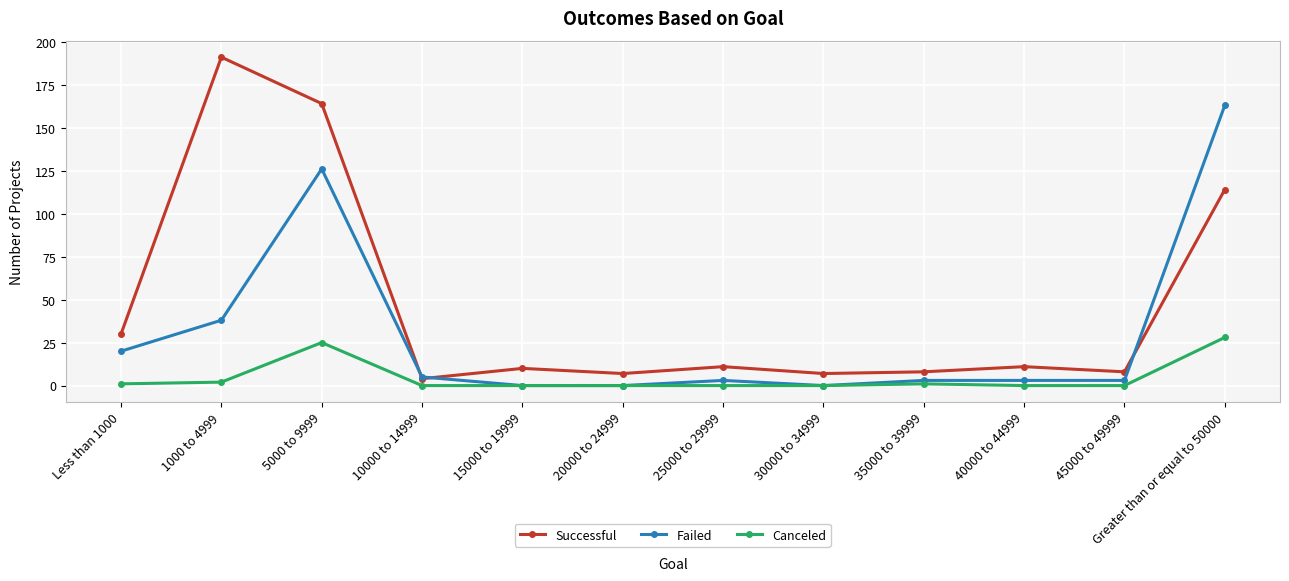

The Successful series shows 9 at Less than 1000. True or false?

False